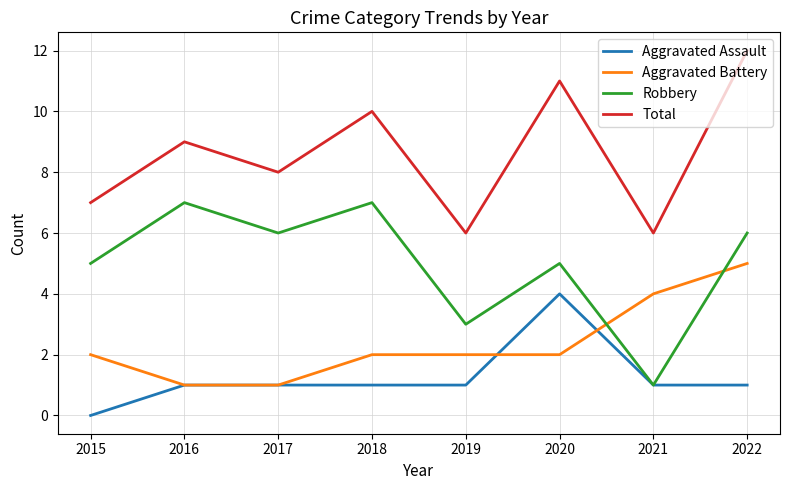

What is the total value across all series at 2022?

24